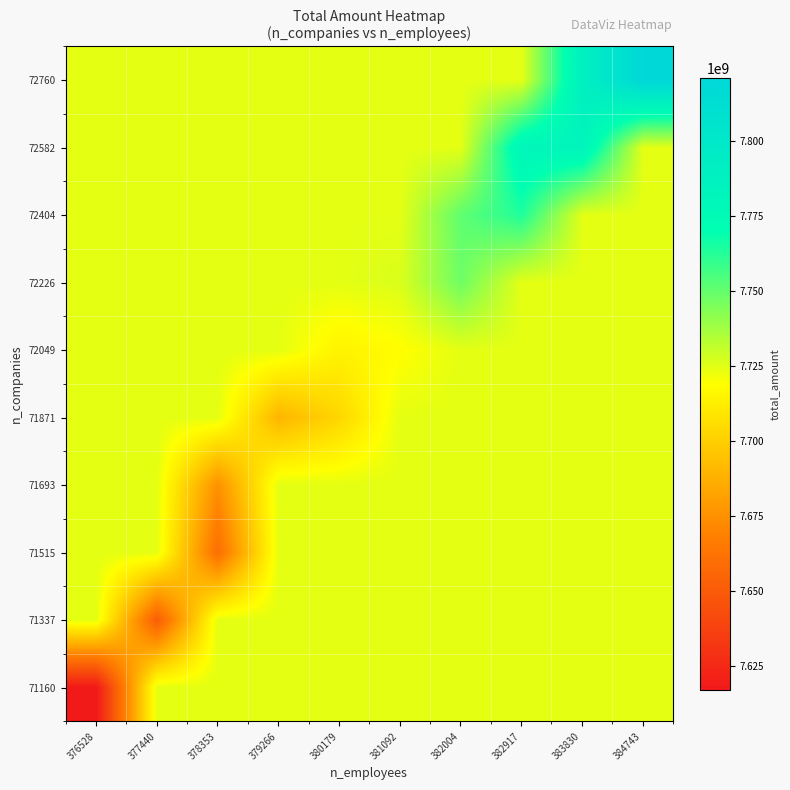

Reading left to right, list all the values displayed in this chart.

71160: 376528=7617201267.0	377440=7724454241.9	378353=7724454241.9	379266=7724454241.9	380179=7724454241.9	381092=7724454241.9	382004=7724454241.9	382917=7724454241.9	383830=7724454241.9	384743=7724454241.9
71337: 376528=7724454241.9	377440=7651253997.0	378353=7724454241.9	379266=7724454241.9	380179=7724454241.9	381092=7724454241.9	382004=7724454241.9	382917=7724454241.9	383830=7724454241.9	384743=7724454241.9
71515: 376528=7724454241.9	377440=7724454241.9	378353=7659894477.0	379266=7724454241.9	380179=7724454241.9	381092=7724454241.9	382004=7724454241.9	382917=7724454241.9	383830=7724454241.9	384743=7724454241.9
71693: 376528=7724454241.9	377440=7724454241.9	378353=7675124117.0	379266=7724454241.9	380179=7724454241.9	381092=7724454241.9	382004=7724454241.9	382917=7724454241.9	383830=7724454241.9	384743=7724454241.9
71871: 376528=7724454241.9	377440=7724454241.9	378353=7724454241.9	379266=7689925577.0	380179=7702967353.0	381092=7724454241.9	382004=7724454241.9	382917=7724454241.9	383830=7724454241.9	384743=7724454241.9
72049: 376528=7724454241.9	377440=7724454241.9	378353=7724454241.9	379266=7724454241.9	380179=7714387199.8	381092=7718487063.0	382004=7724454241.9	382917=7724454241.9	383830=7724454241.9	384743=7724454241.9
72226: 376528=7724454241.9	377440=7724454241.9	378353=7724454241.9	379266=7724454241.9	380179=7724454241.9	381092=7726480984.0	382004=7747839073.8	382917=7724454241.9	383830=7724454241.9	384743=7724454241.9
72404: 376528=7724454241.9	377440=7724454241.9	378353=7724454241.9	379266=7724454241.9	380179=7724454241.9	381092=7724454241.9	382004=7750898801.0	382917=7763519559.0	383830=7724454241.9	384743=7724454241.9
72582: 376528=7724454241.9	377440=7724454241.9	378353=7724454241.9	379266=7724454241.9	380179=7724454241.9	381092=7724454241.9	382004=7724454241.9	382917=7780598511.2	383830=7783099811.0	384743=7724454241.9
72760: 376528=7724454241.9	377440=7724454241.9	378353=7724454241.9	379266=7724454241.9	380179=7724454241.9	381092=7724454241.9	382004=7724454241.9	382917=7724454241.9	383830=7788855469.0	384743=7820734610.8